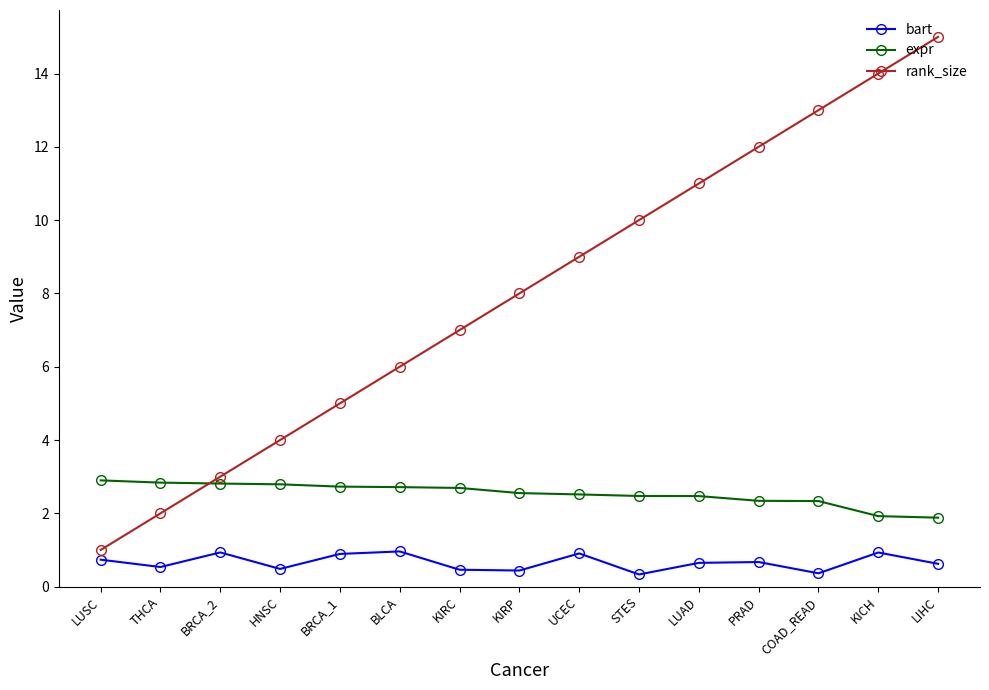

At which label does rank_size reach its minimum?

LUSC